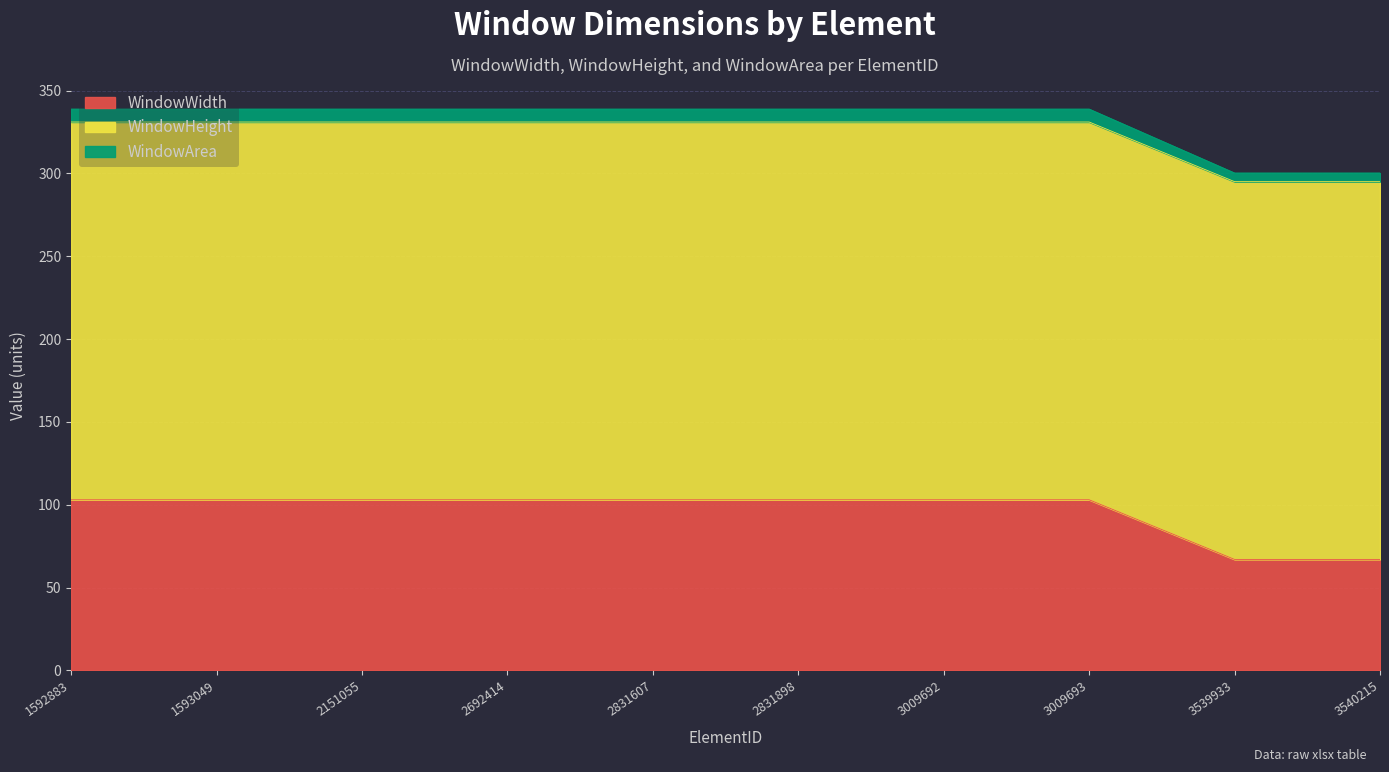

What is the highest value of the WindowWidth series?

103.0